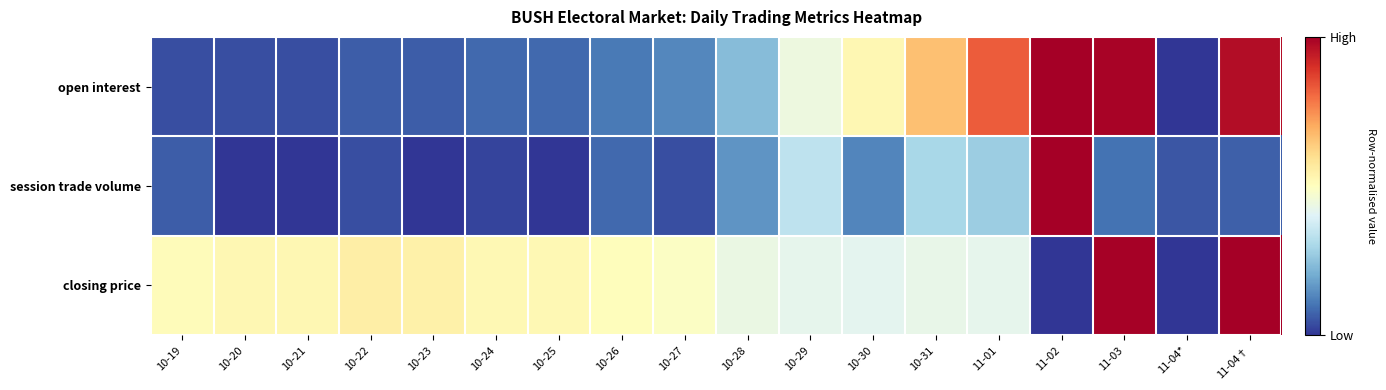

Rank the series at 11-04* from highest to lowest value.

session trade volume, open interest, closing price